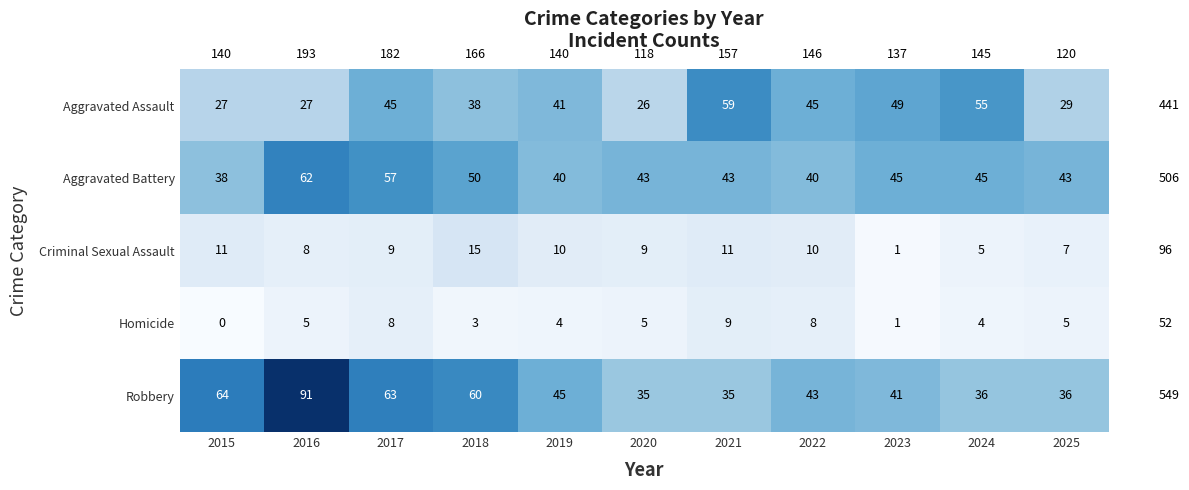

What is the difference between the highest and lowest values at 2015?

64